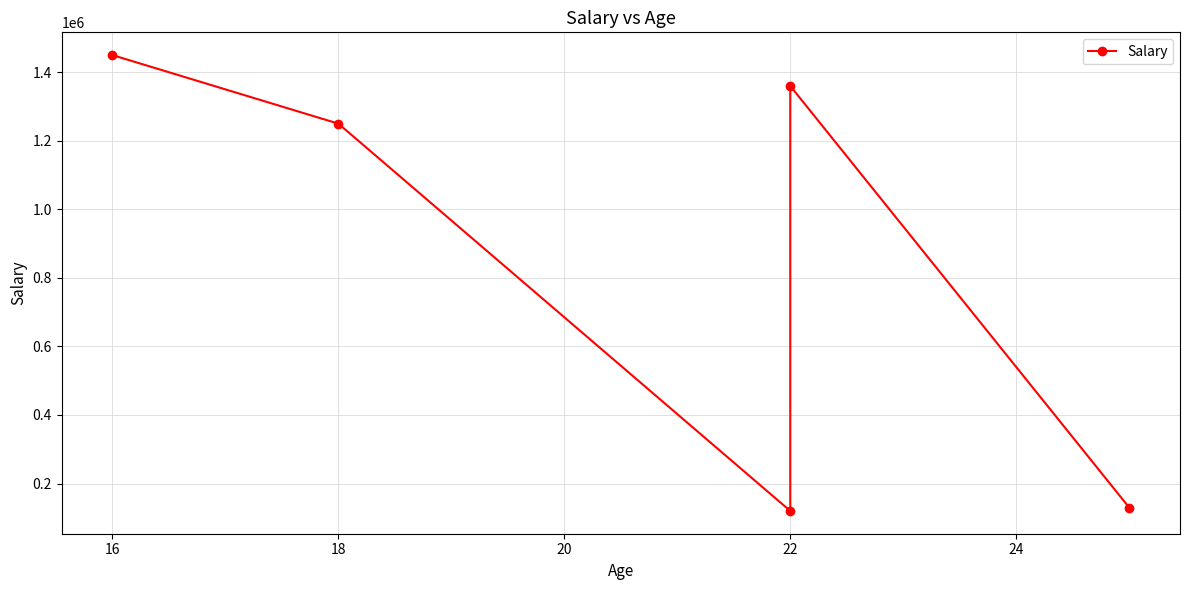

Is this an area chart (filled region under the line)?

No